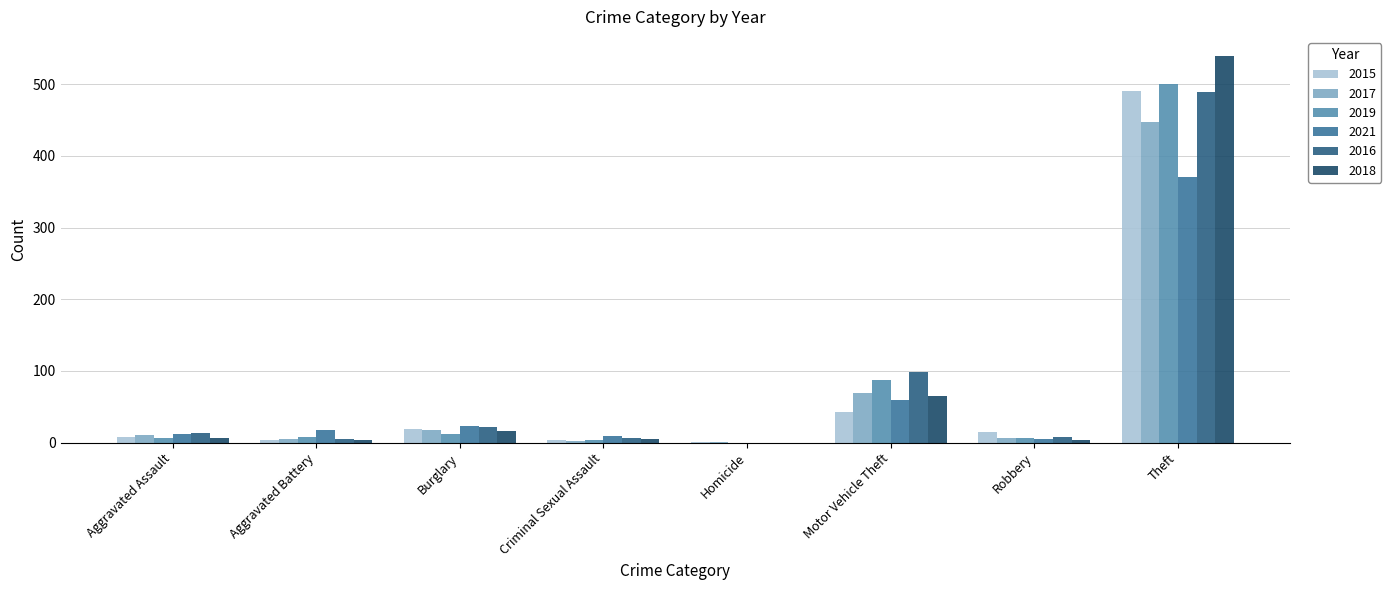

What is the average value of the 2018 series?

80